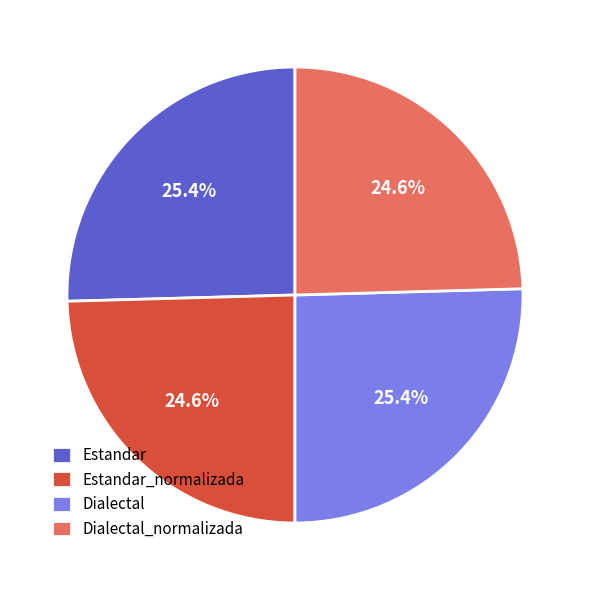

To the nearest percent, what portion does Dialectal_normalizada represent?

25%